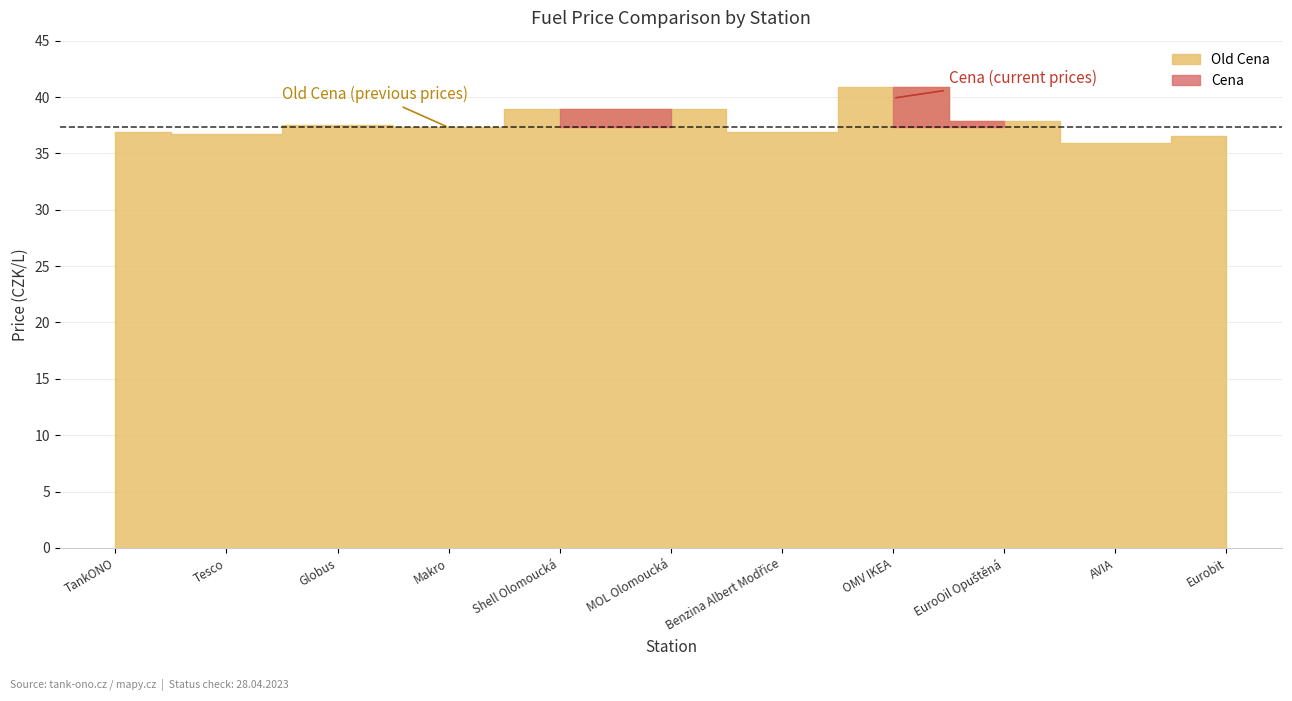

Which series changed the most between MOL Olomoucká and EuroOil Opuštěná?

Old Cena